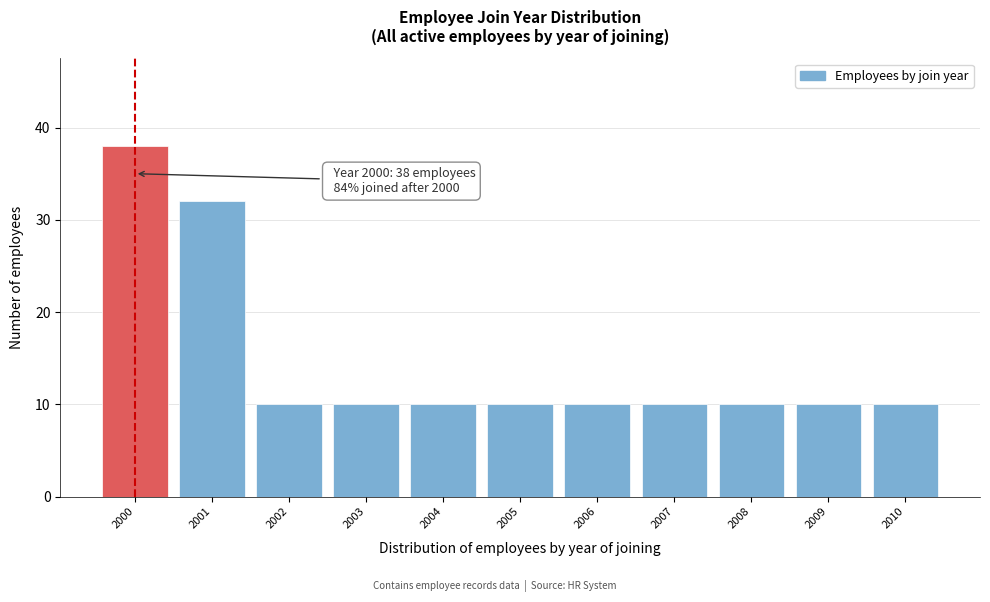

Reading left to right, transcribe all the data shown in this chart.

2000=38	2001=32	2002=10	2003=10	2004=10	2005=10	2006=10	2007=10	2008=10	2009=10	2010=10